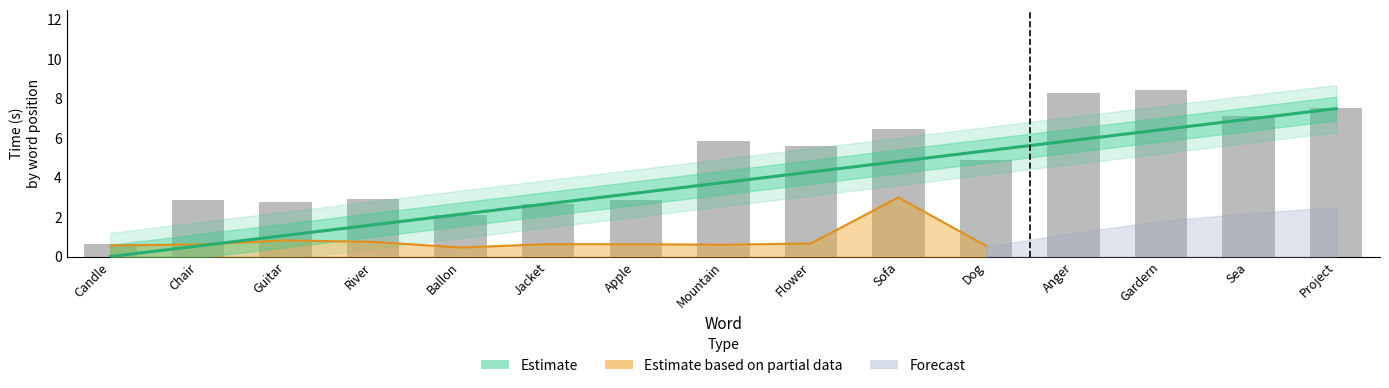

What is the approximate value at Mountain?

5.8